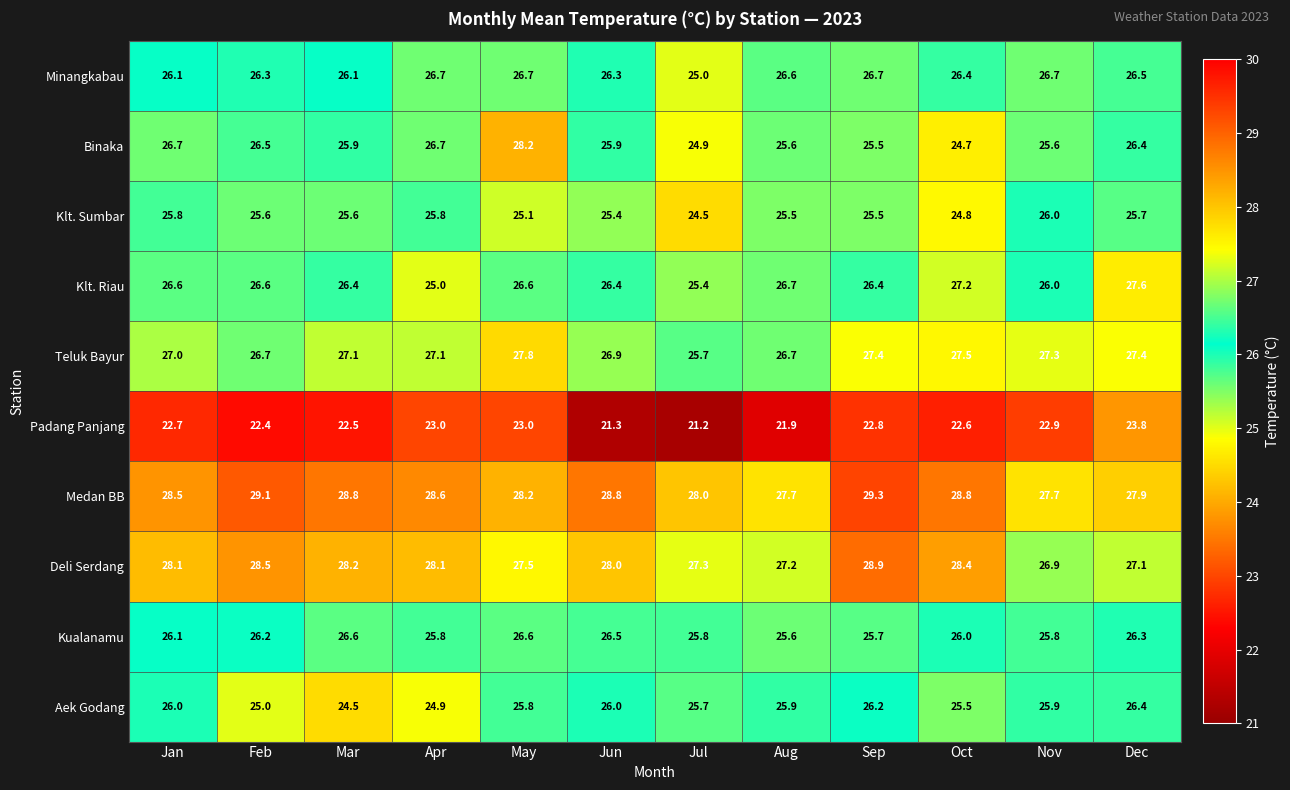

At which category is the sum across all series the highest?

May